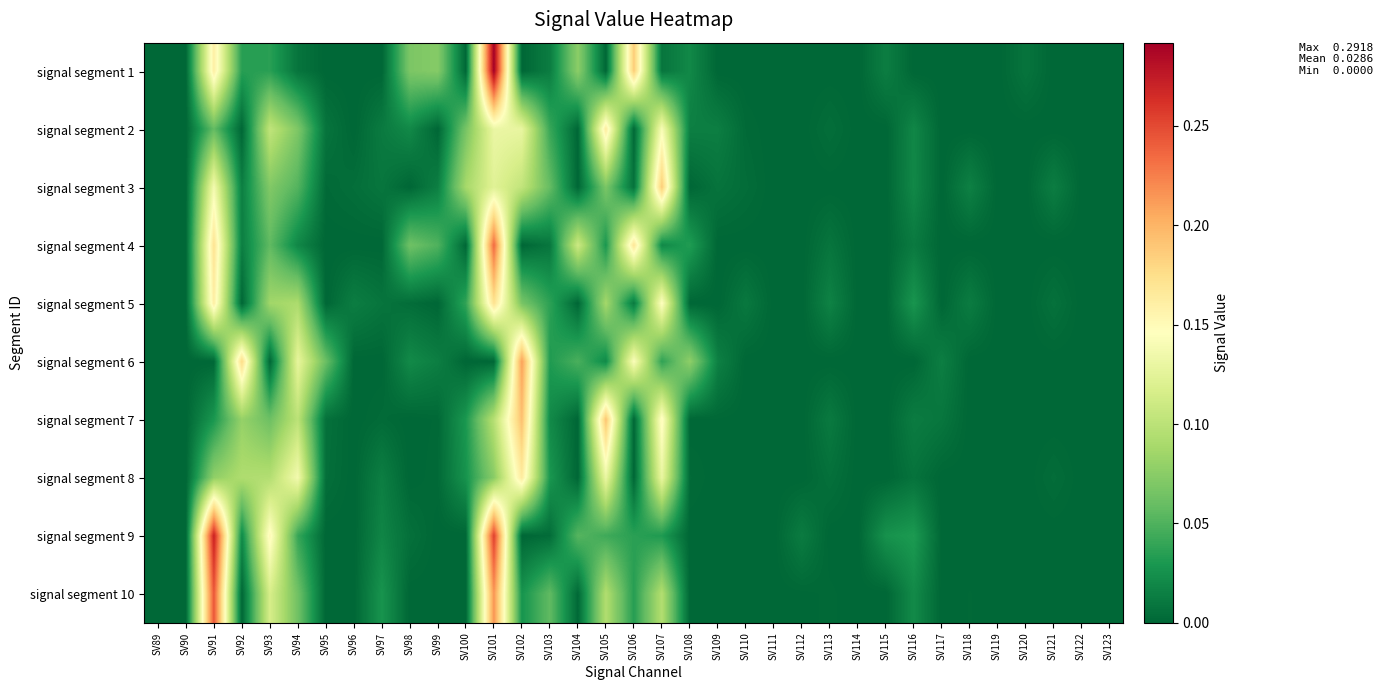

Reading left to right, transcribe all the data shown in this chart.

signal segment 1: SV89=0.0	SV90=0.0	SV91=0.2	SV92=0.0	SV93=0.0	SV94=0.0	SV95=0.0	SV96=0.0	SV97=0.0	SV98=0.1	SV99=0.1	SV100=0.0	SV101=0.3	SV102=0.0	SV103=0.0	SV104=0.1	SV105=0.0	SV106=0.2	SV107=0.0	SV108=0.0	SV109=0.0	SV110=0.0	SV111=0.0	SV112=0.0	SV113=0.0	SV114=0.0	SV115=0.0	SV116=0.0	SV117=0.0	SV118=0.0	SV119=0.0	SV120=0.0	SV121=0.0	SV122=0.0	SV123=0.0
signal segment 2: SV89=0.0	SV90=0.0	SV91=0.1	SV92=0.0	SV93=0.1	SV94=0.1	SV95=0.0	SV96=0.0	SV97=0.0	SV98=0.0	SV99=0.0	SV100=0.1	SV101=0.1	SV102=0.1	SV103=0.0	SV104=0.0	SV105=0.2	SV106=0.0	SV107=0.1	SV108=0.0	SV109=0.0	SV110=0.0	SV111=0.0	SV112=0.0	SV113=0.0	SV114=0.0	SV115=0.0	SV116=0.0	SV117=0.0	SV118=0.0	SV119=0.0	SV120=0.0	SV121=0.0	SV122=0.0	SV123=0.0
signal segment 3: SV89=0.0	SV90=0.0	SV91=0.1	SV92=0.0	SV93=0.1	SV94=0.1	SV95=0.0	SV96=0.0	SV97=0.0	SV98=0.0	SV99=0.0	SV100=0.1	SV101=0.1	SV102=0.1	SV103=0.1	SV104=0.0	SV105=0.1	SV106=0.0	SV107=0.2	SV108=0.0	SV109=0.0	SV110=0.0	SV111=0.0	SV112=0.0	SV113=0.0	SV114=0.0	SV115=0.0	SV116=0.0	SV117=0.0	SV118=0.0	SV119=0.0	SV120=0.0	SV121=0.0	SV122=0.0	SV123=0.0
signal segment 4: SV89=0.0	SV90=0.0	SV91=0.2	SV92=0.0	SV93=0.1	SV94=0.0	SV95=0.0	SV96=0.0	SV97=0.0	SV98=0.1	SV99=0.1	SV100=0.0	SV101=0.2	SV102=0.0	SV103=0.0	SV104=0.1	SV105=0.0	SV106=0.2	SV107=0.0	SV108=0.0	SV109=0.0	SV110=0.0	SV111=0.0	SV112=0.0	SV113=0.0	SV114=0.0	SV115=0.0	SV116=0.0	SV117=0.0	SV118=0.0	SV119=0.0	SV120=0.0	SV121=0.0	SV122=0.0	SV123=0.0
signal segment 5: SV89=0.0	SV90=0.0	SV91=0.2	SV92=0.0	SV93=0.1	SV94=0.1	SV95=0.0	SV96=0.0	SV97=0.0	SV98=0.0	SV99=0.0	SV100=0.0	SV101=0.2	SV102=0.1	SV103=0.0	SV104=0.0	SV105=0.1	SV106=0.0	SV107=0.1	SV108=0.0	SV109=0.0	SV110=0.0	SV111=0.0	SV112=0.0	SV113=0.0	SV114=0.0	SV115=0.0	SV116=0.0	SV117=0.0	SV118=0.0	SV119=0.0	SV120=0.0	SV121=0.0	SV122=0.0	SV123=0.0
signal segment 6: SV89=0.0	SV90=0.0	SV91=0.0	SV92=0.2	SV93=0.0	SV94=0.1	SV95=0.1	SV96=0.0	SV97=0.0	SV98=0.0	SV99=0.0	SV100=0.0	SV101=0.0	SV102=0.2	SV103=0.0	SV104=0.0	SV105=0.0	SV106=0.1	SV107=0.0	SV108=0.1	SV109=0.0	SV110=0.0	SV111=0.0	SV112=0.0	SV113=0.0	SV114=0.0	SV115=0.0	SV116=0.0	SV117=0.0	SV118=0.0	SV119=0.0	SV120=0.0	SV121=0.0	SV122=0.0	SV123=0.0
signal segment 7: SV89=0.0	SV90=0.0	SV91=0.0	SV92=0.1	SV93=0.1	SV94=0.1	SV95=0.0	SV96=0.0	SV97=0.0	SV98=0.0	SV99=0.0	SV100=0.0	SV101=0.1	SV102=0.2	SV103=0.0	SV104=0.0	SV105=0.2	SV106=0.0	SV107=0.2	SV108=0.0	SV109=0.0	SV110=0.0	SV111=0.0	SV112=0.0	SV113=0.0	SV114=0.0	SV115=0.0	SV116=0.0	SV117=0.0	SV118=0.0	SV119=0.0	SV120=0.0	SV121=0.0	SV122=0.0	SV123=0.0
signal segment 8: SV89=0.0	SV90=0.0	SV91=0.1	SV92=0.1	SV93=0.1	SV94=0.1	SV95=0.0	SV96=0.0	SV97=0.0	SV98=0.0	SV99=0.0	SV100=0.0	SV101=0.1	SV102=0.2	SV103=0.0	SV104=0.0	SV105=0.1	SV106=0.0	SV107=0.1	SV108=0.0	SV109=0.0	SV110=0.0	SV111=0.0	SV112=0.0	SV113=0.0	SV114=0.0	SV115=0.0	SV116=0.0	SV117=0.0	SV118=0.0	SV119=0.0	SV120=0.0	SV121=0.0	SV122=0.0	SV123=0.0
signal segment 9: SV89=0.0	SV90=0.0	SV91=0.3	SV92=0.0	SV93=0.2	SV94=0.0	SV95=0.0	SV96=0.0	SV97=0.0	SV98=0.0	SV99=0.0	SV100=0.0	SV101=0.3	SV102=0.0	SV103=0.0	SV104=0.1	SV105=0.0	SV106=0.0	SV107=0.0	SV108=0.0	SV109=0.0	SV110=0.0	SV111=0.0	SV112=0.0	SV113=0.0	SV114=0.0	SV115=0.0	SV116=0.0	SV117=0.0	SV118=0.0	SV119=0.0	SV120=0.0	SV121=0.0	SV122=0.0	SV123=0.0
signal segment 10: SV89=0.0	SV90=0.0	SV91=0.2	SV92=0.0	SV93=0.1	SV94=0.1	SV95=0.0	SV96=0.0	SV97=0.0	SV98=0.0	SV99=0.0	SV100=0.0	SV101=0.2	SV102=0.0	SV103=0.1	SV104=0.0	SV105=0.1	SV106=0.0	SV107=0.1	SV108=0.0	SV109=0.0	SV110=0.0	SV111=0.0	SV112=0.0	SV113=0.0	SV114=0.0	SV115=0.0	SV116=0.0	SV117=0.0	SV118=0.0	SV119=0.0	SV120=0.0	SV121=0.0	SV122=0.0	SV123=0.0